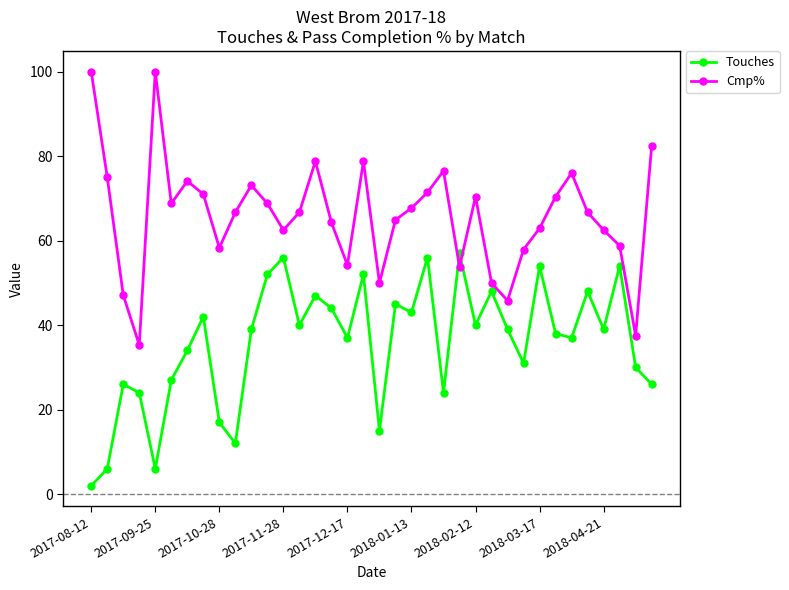

In Touches, how many points are lower than both neighbors (excluding endpoints)?

11